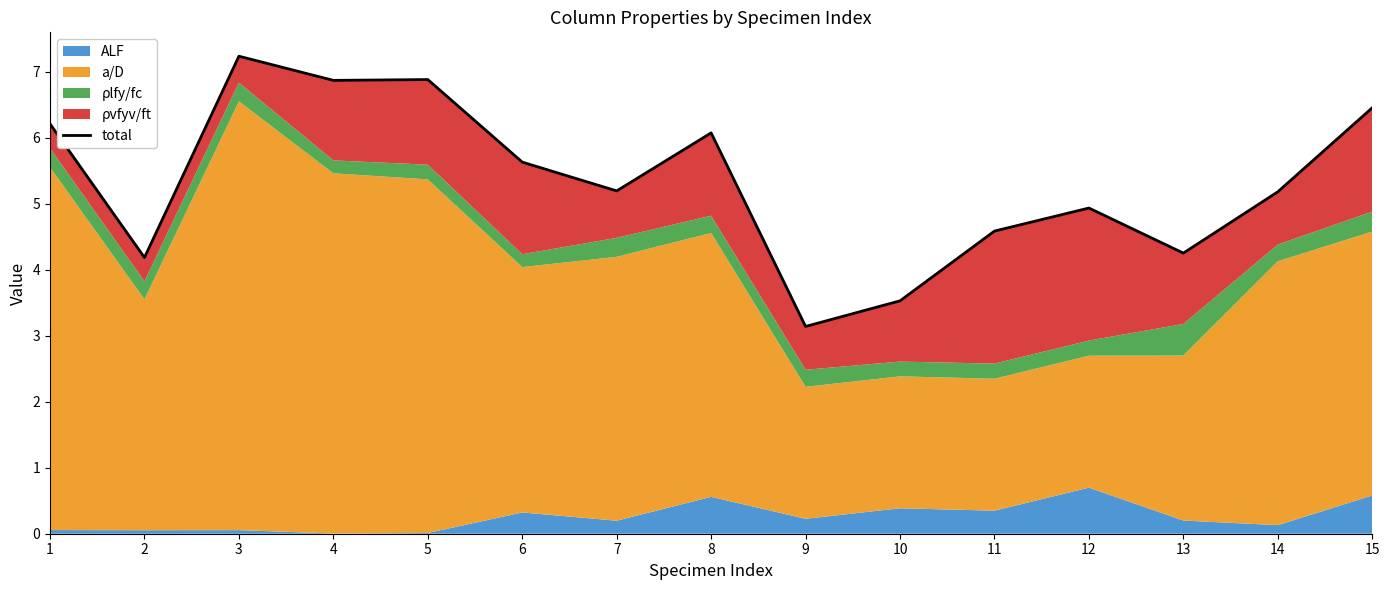

Count the number of categories in the chart.

15